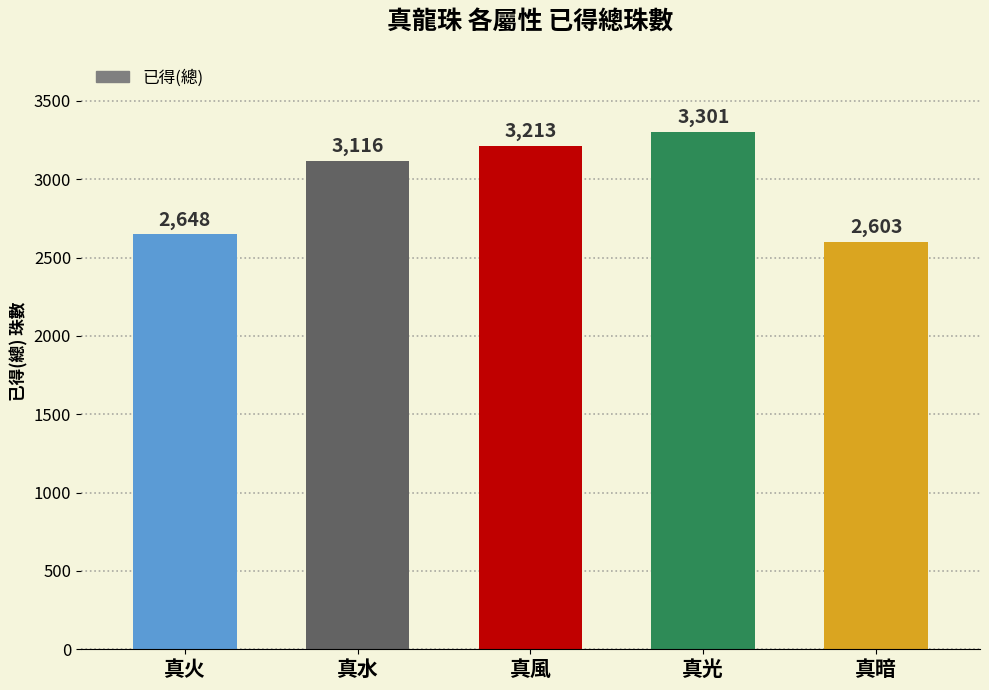

What is the label of the 3rd bar from the right?

真風